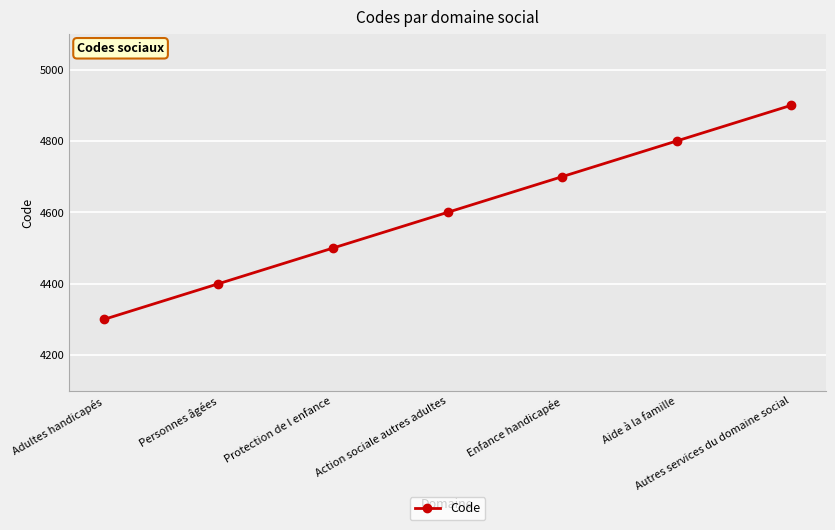

What is the label of the 4th point from the left?

Action sociale autres adultes